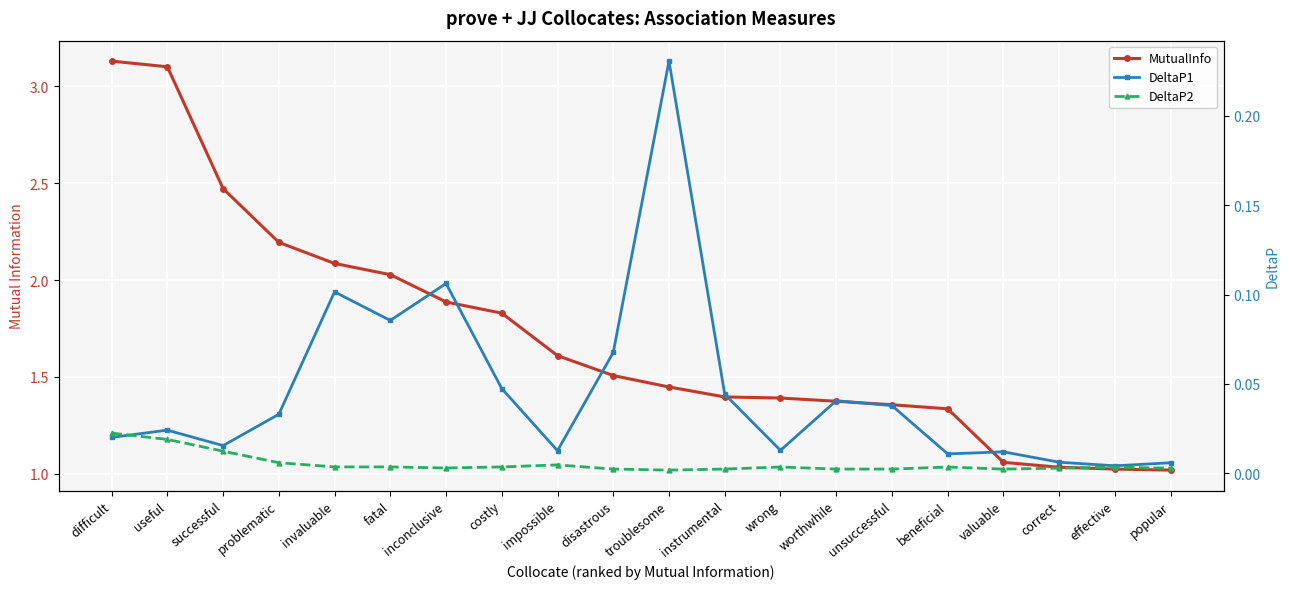

What is the sum of the DeltaP1 values at disastrous and useful?

0.1